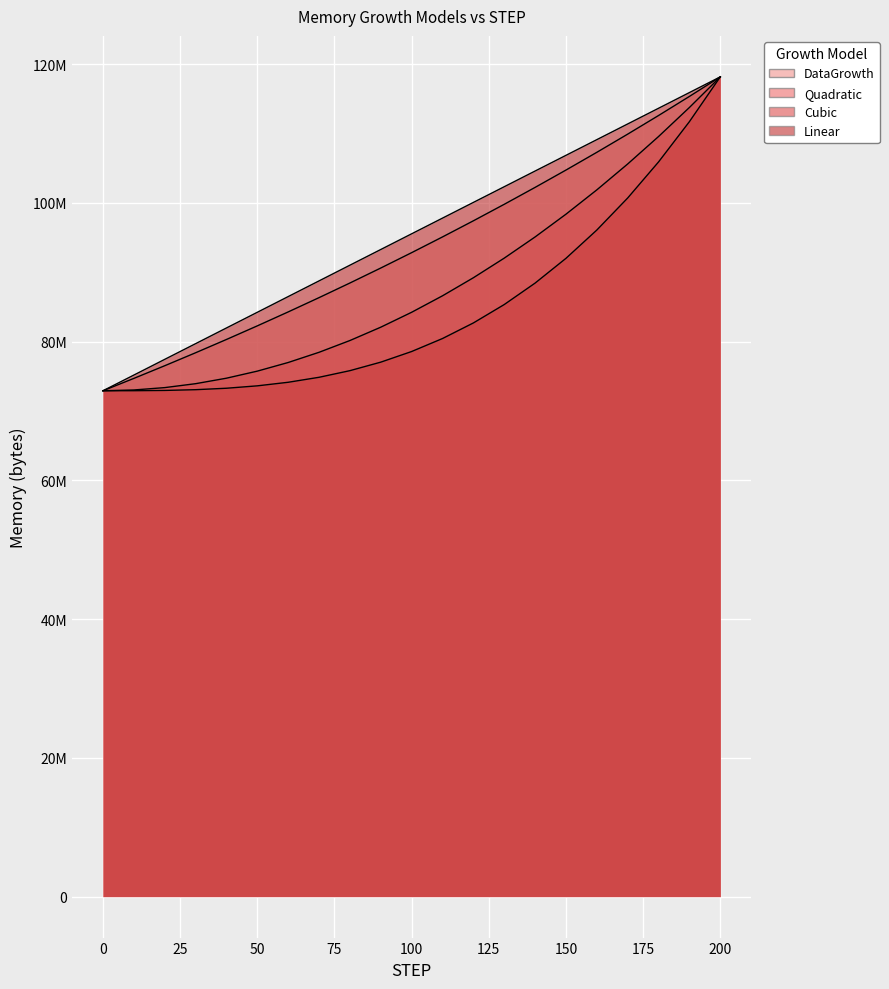

List the series in order of their overall mean, lowest first.

Cubic, Quadratic, DataGrowth, Linear